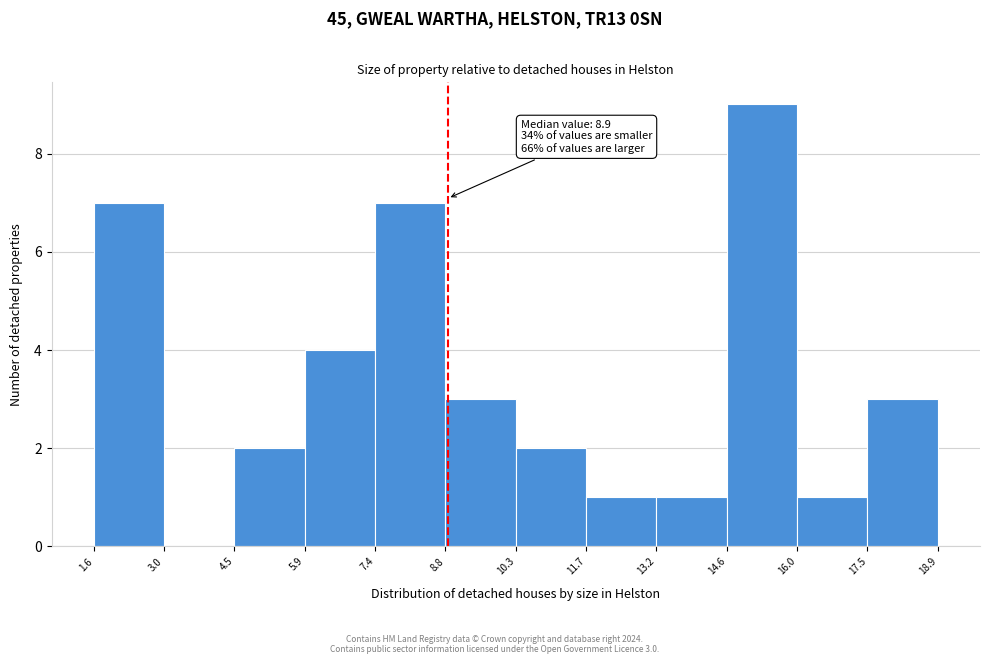

Which range on the x-axis has the tallest bar?

14.6 to 16.0